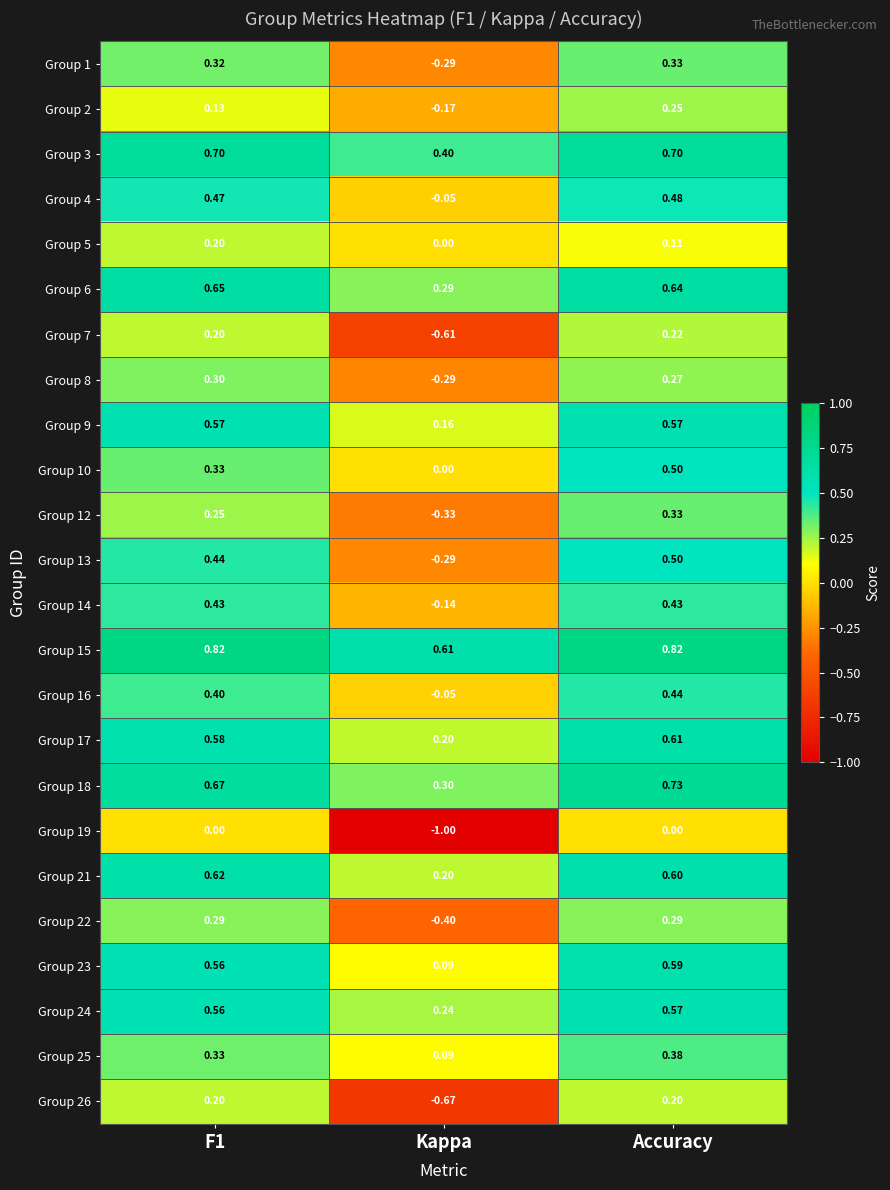

At which label is Group 16 closest to 0?

Kappa